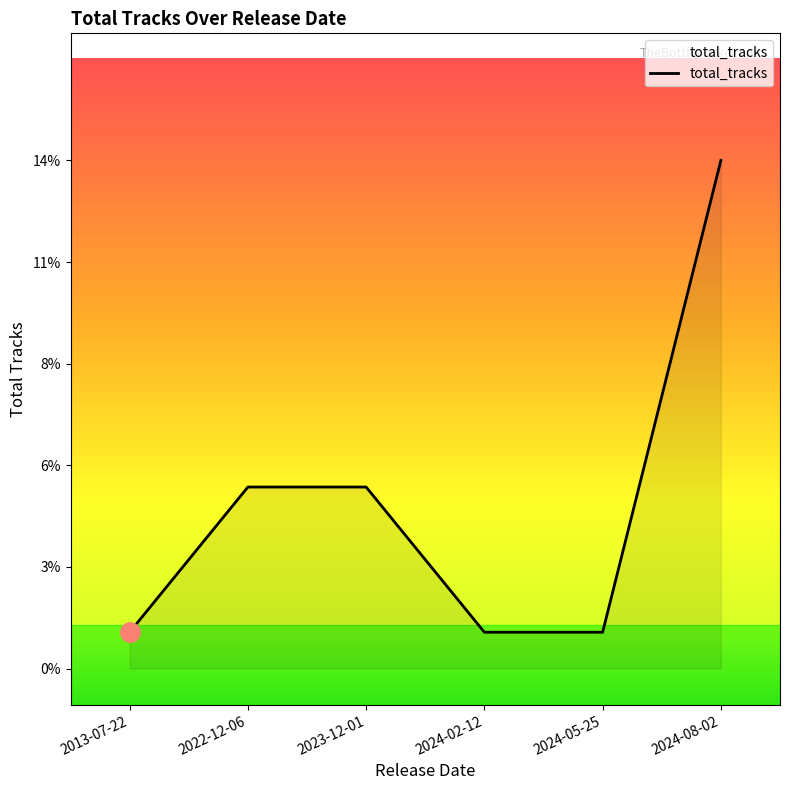

Reading right to left, what are all the values shown in this chart?

14	1	1	5	5	1